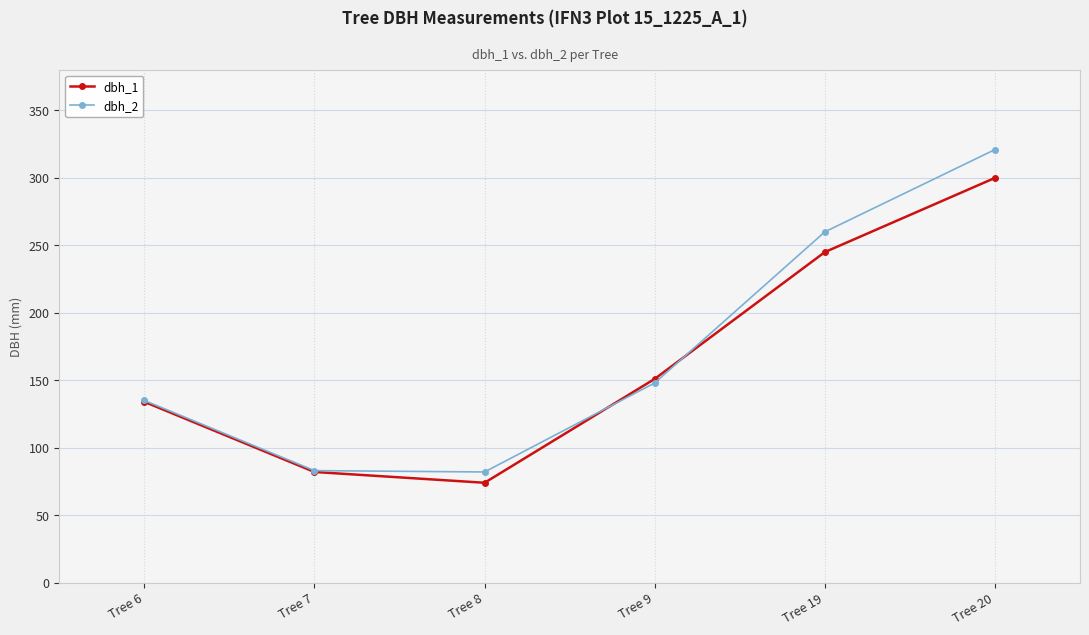

List the series in order of their overall mean, lowest first.

dbh_1, dbh_2